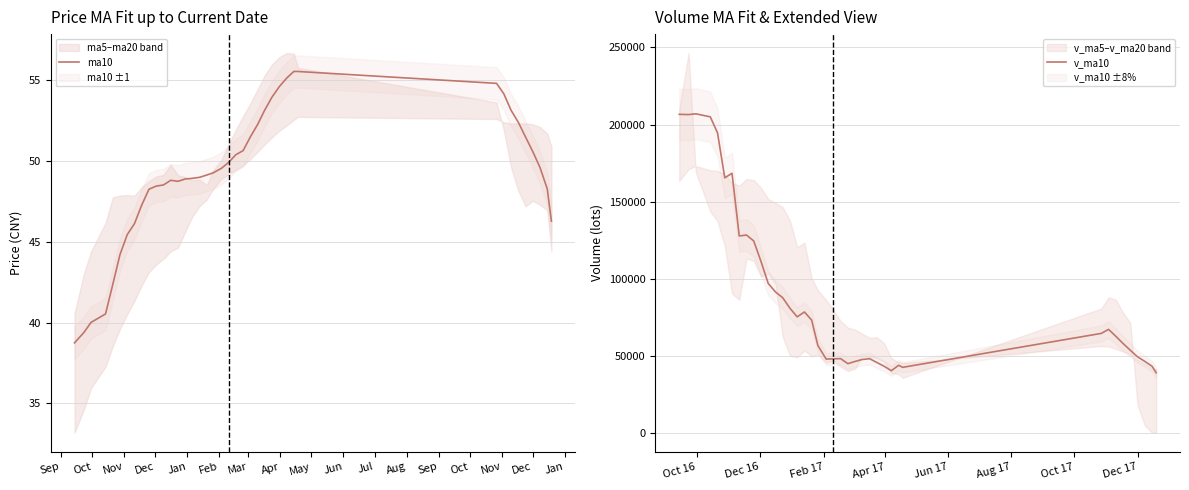

True or false: ma10 and v_ma10 cross at least once.

False